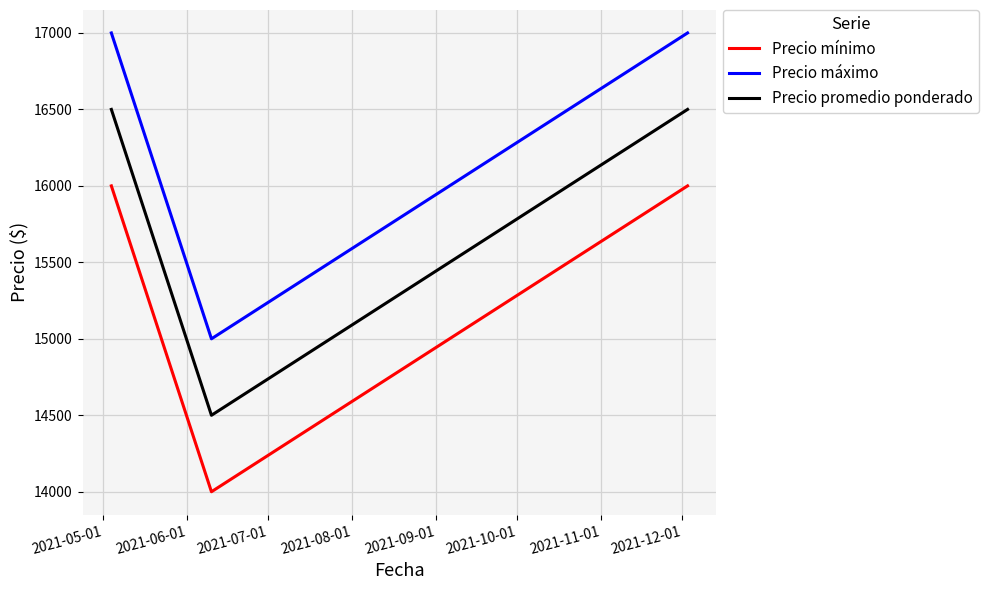

What is the average value of the Precio máximo series?

16333